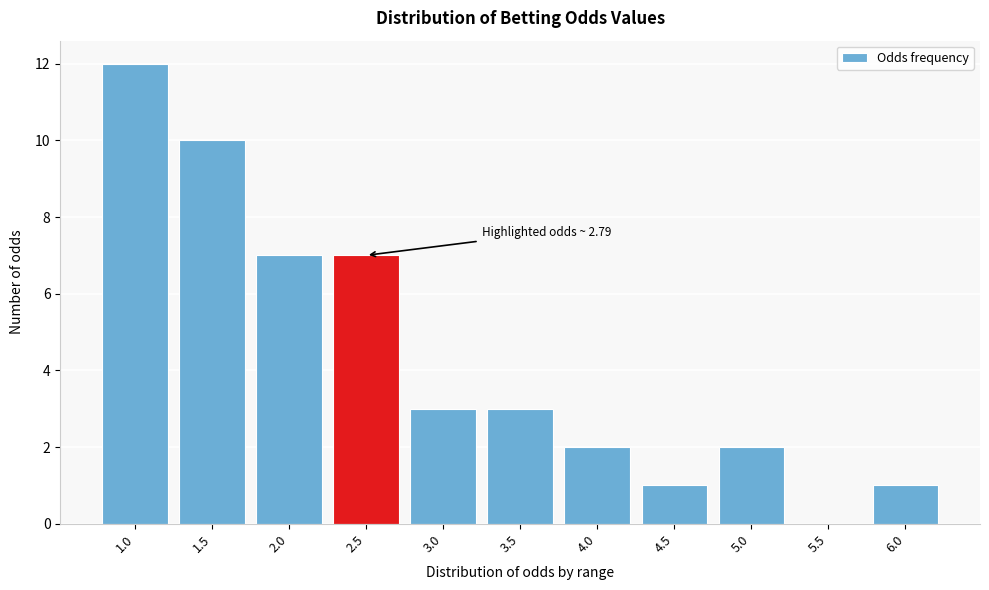

Reading left to right, list all the values displayed in this chart.

1.0=12	1.5=10	2.0=7	2.5=7	3.0=3	3.5=3	4.0=2	4.5=1	5.0=2	5.5=0	6.0=1